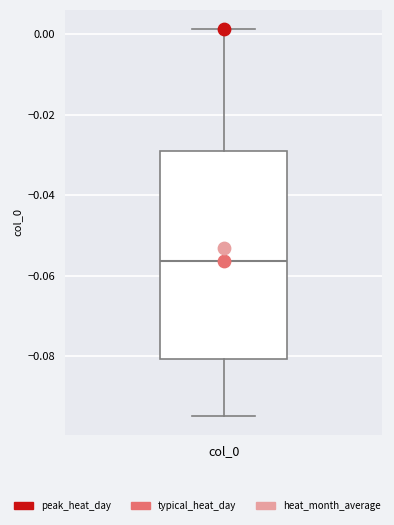

Read this box plot against the y-axis: the position of the median line, the range covered by the box, and the ends of both whiskers. The values are not printed on the chart, so give them approximately, as read against the axis.

median -0.056, box -0.080 to -0.028, whiskers -0.094 to 0.002